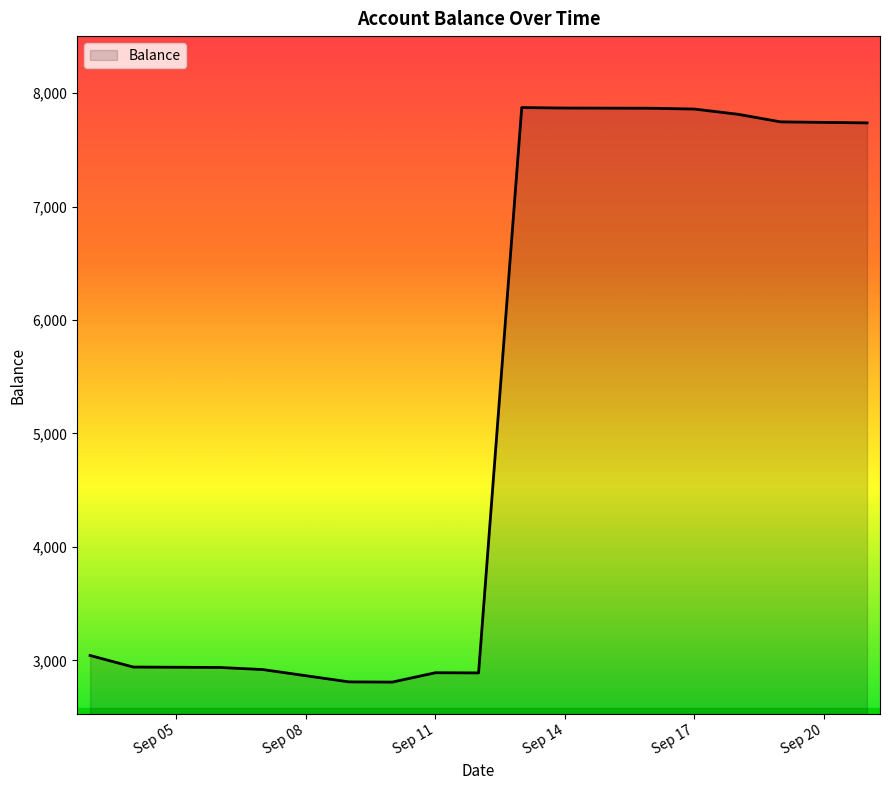

What is the difference between the maximum and minimum values?

5063.5